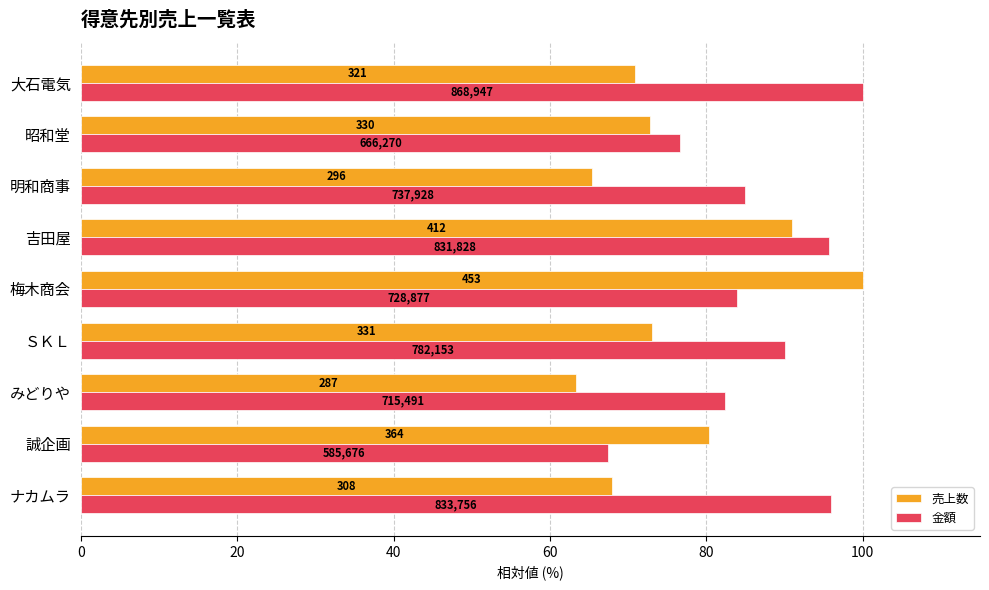

What is the sum of all 売上数 values?

684.8